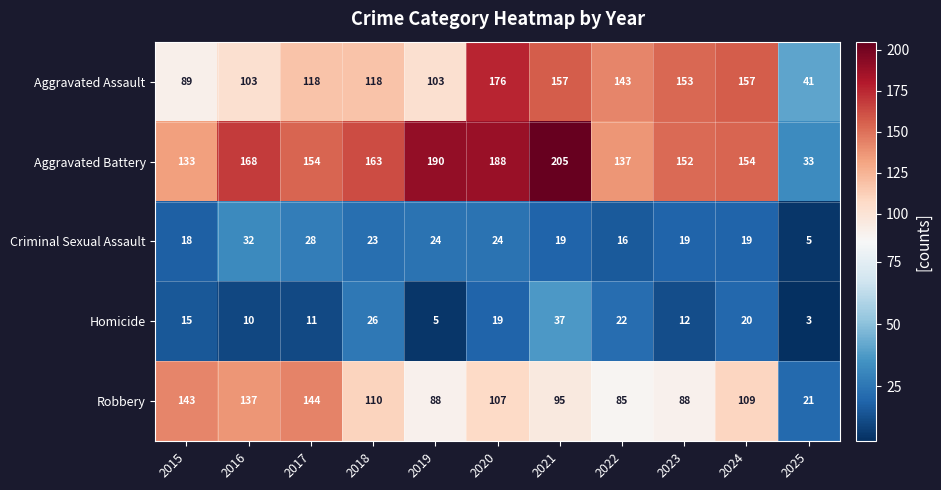

What is the spread (max minus min) of values at 2022?

127